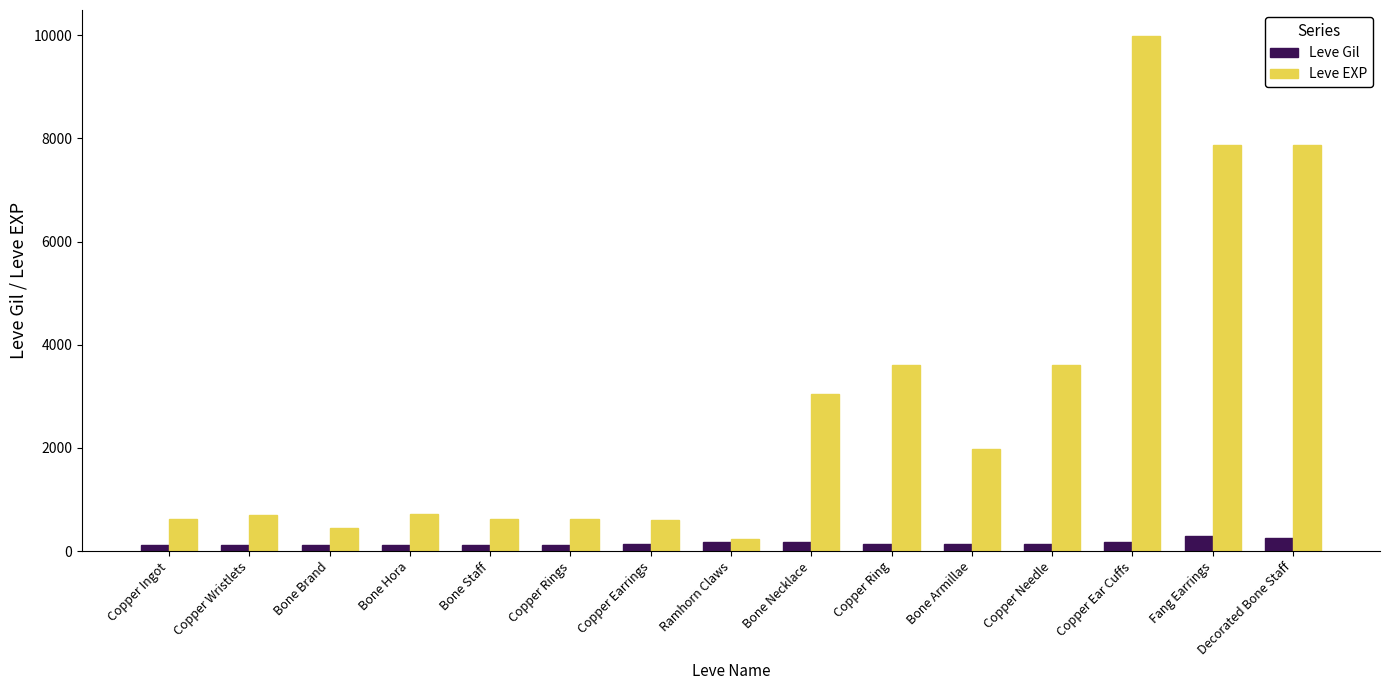

What is the sum of all Leve EXP values?

42550